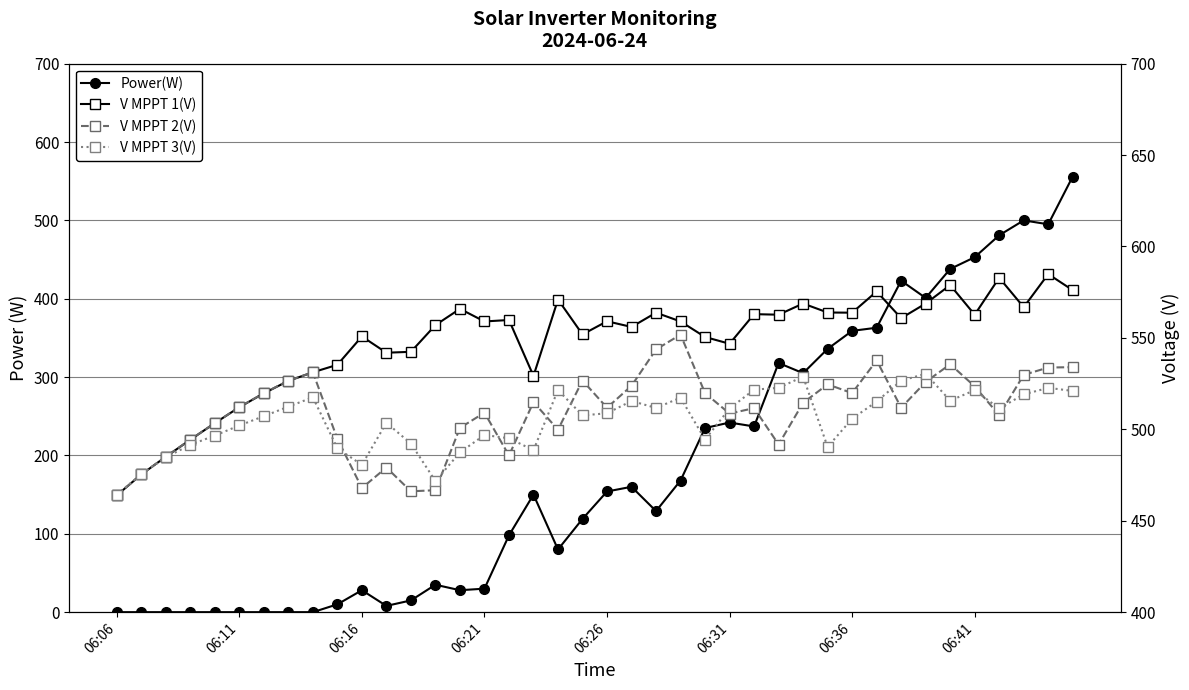

What is the sum of all V MPPT 2(V) values?

20385.0